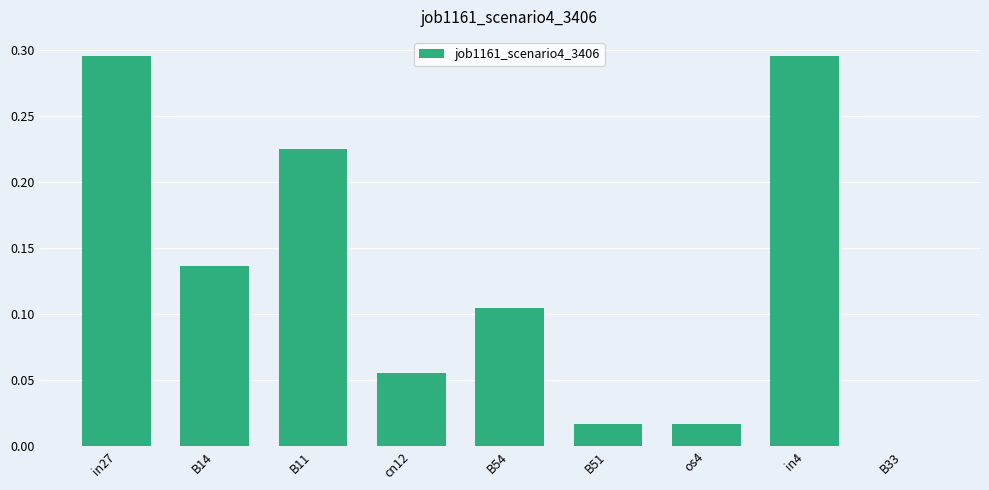

What is the sum of all values?

1.1